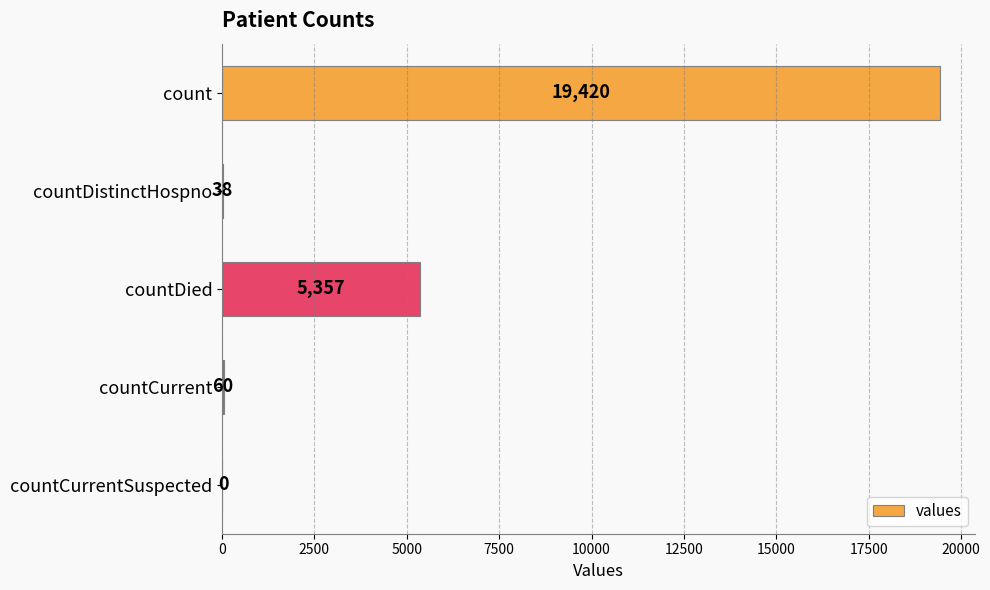

Reading bottom to top, what are all the values shown in this chart?

countCurrentSuspected=0	countCurrent=60	countDied=5357	countDistinctHospno=38	count=19420